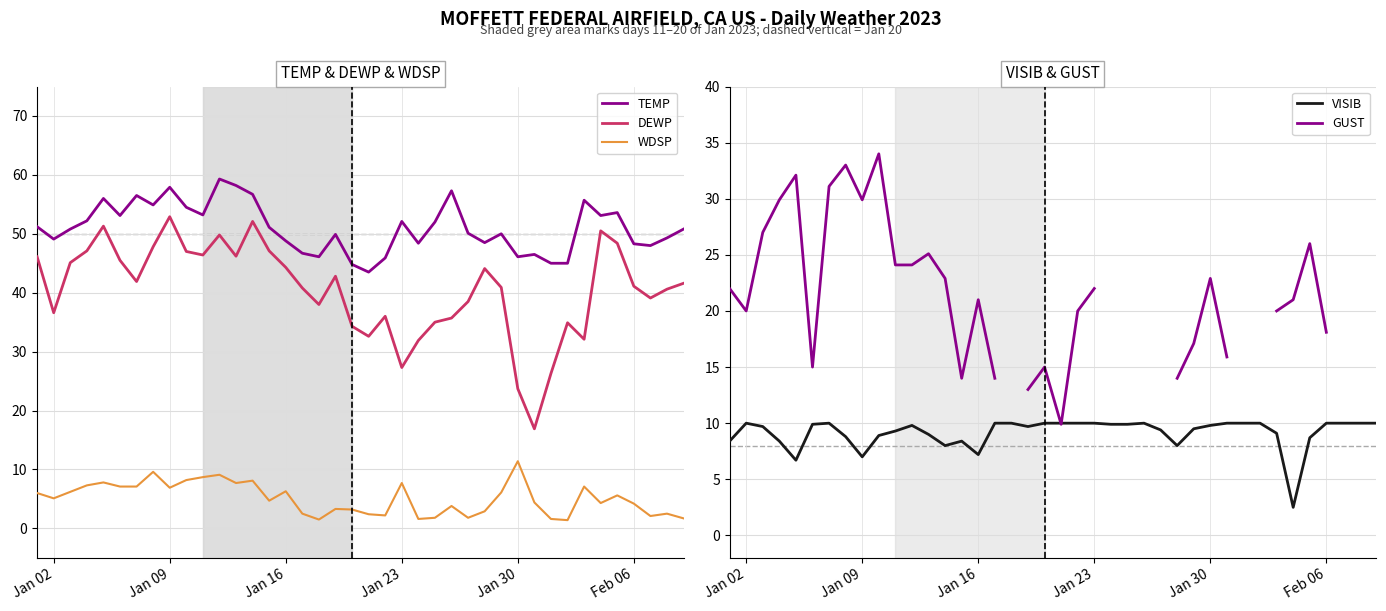

What is the greatest value displayed?

59.3